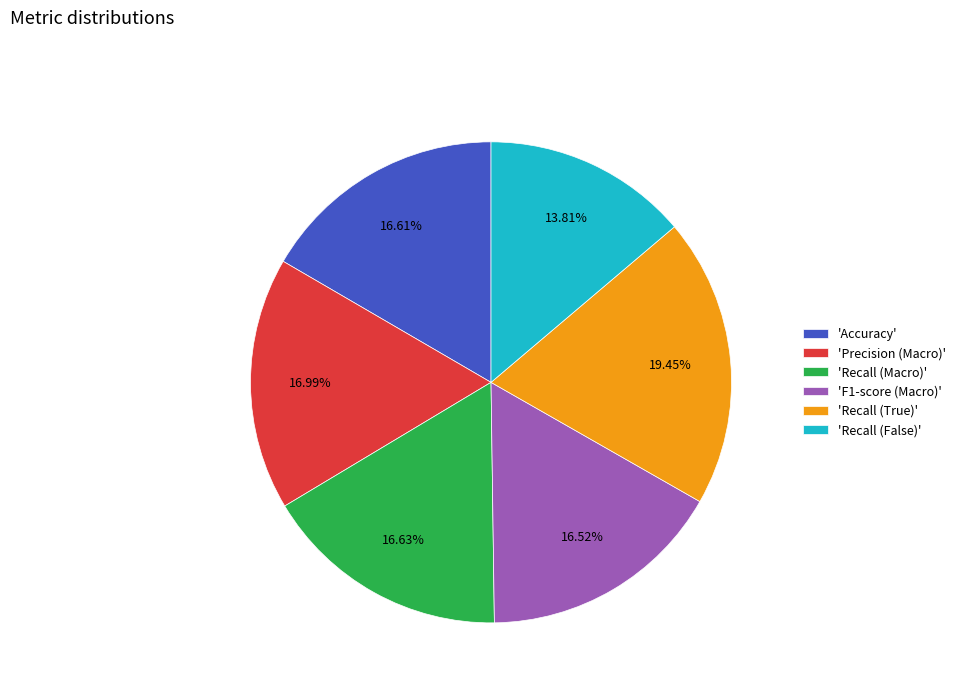

Which has a higher value, 'Recall (True)' or 'Accuracy'?

'Recall (True)'